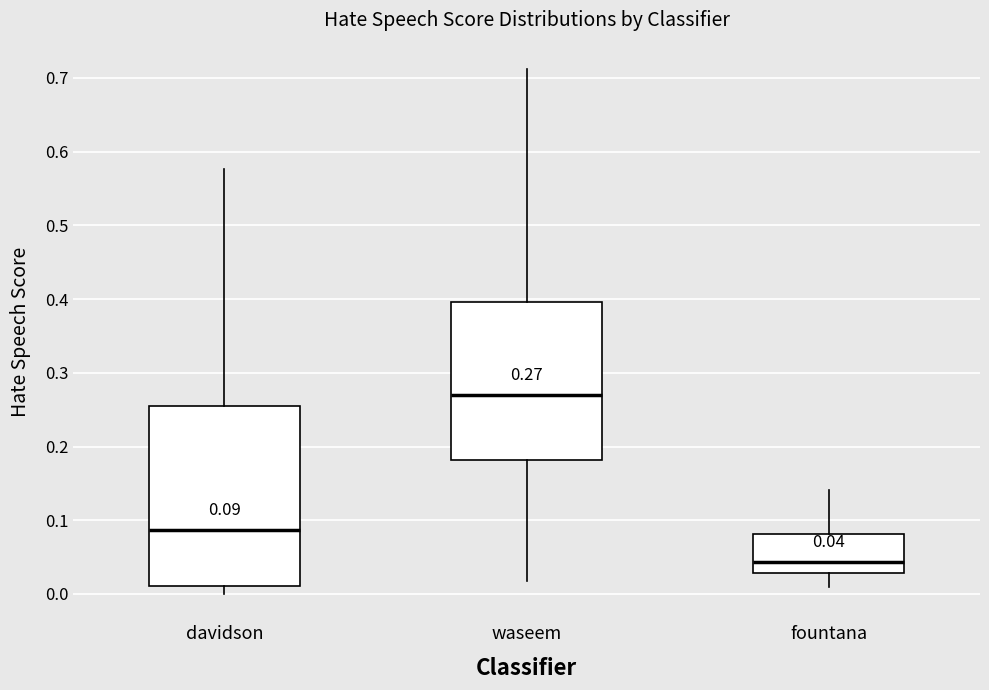

Which box has the lowest median line?

fountana